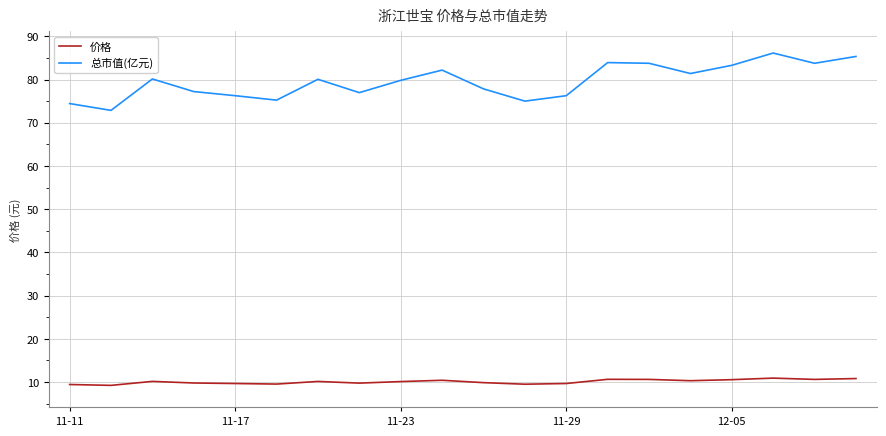

Which series has the largest range (max minus min)?

总市值(亿元)